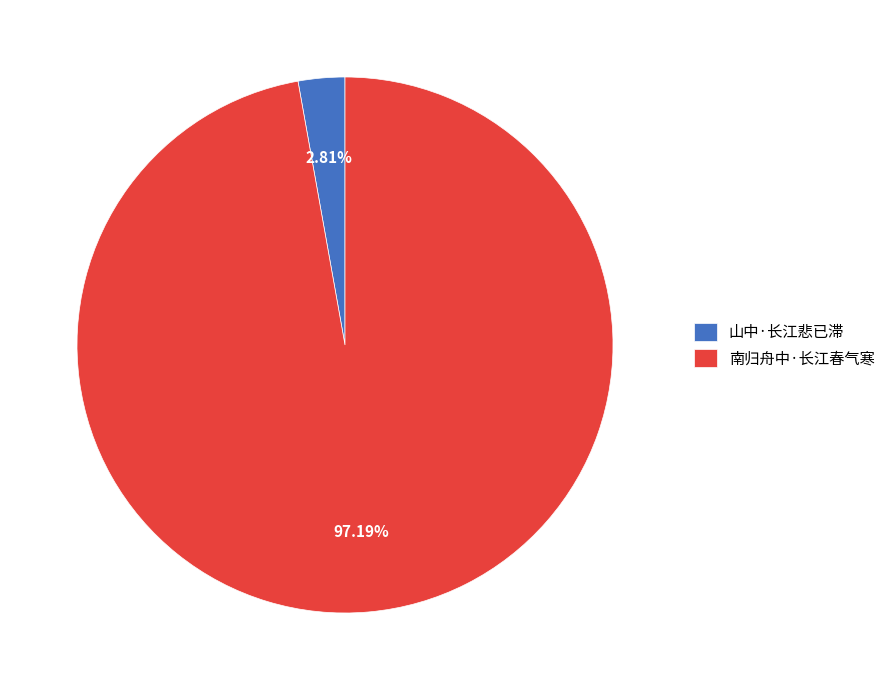

Rank the categories by value from lowest to highest.

山中·长江悲已滞, 南归舟中·长江春气寒